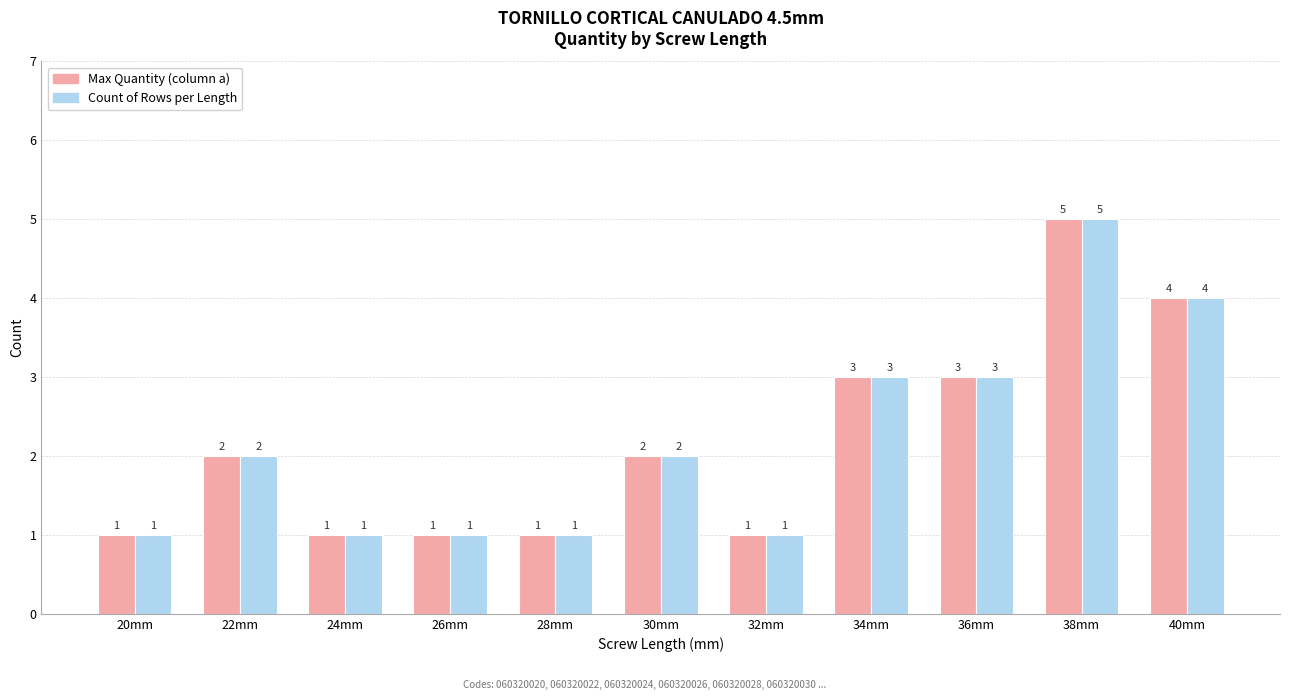

What position from the right is 36mm?

3